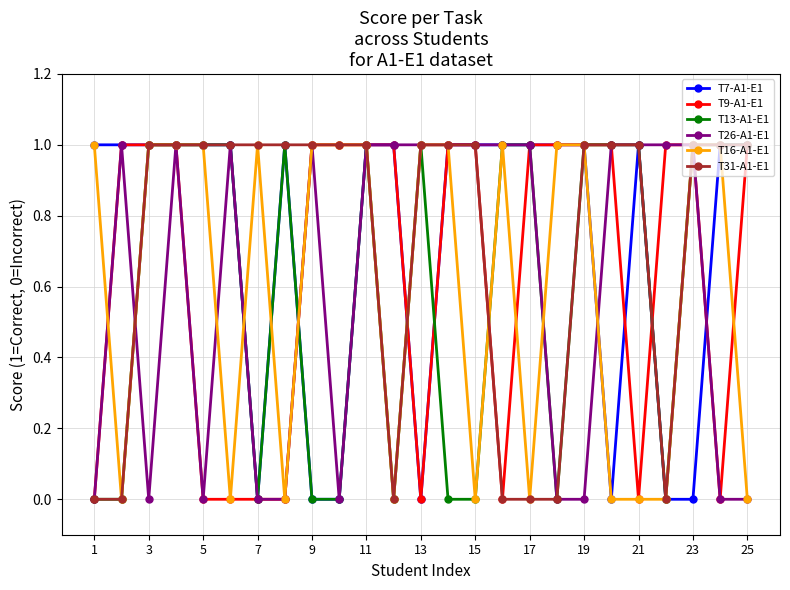

True or false: T26-A1-E1 has more than 2 points higher than both neighbors.

True